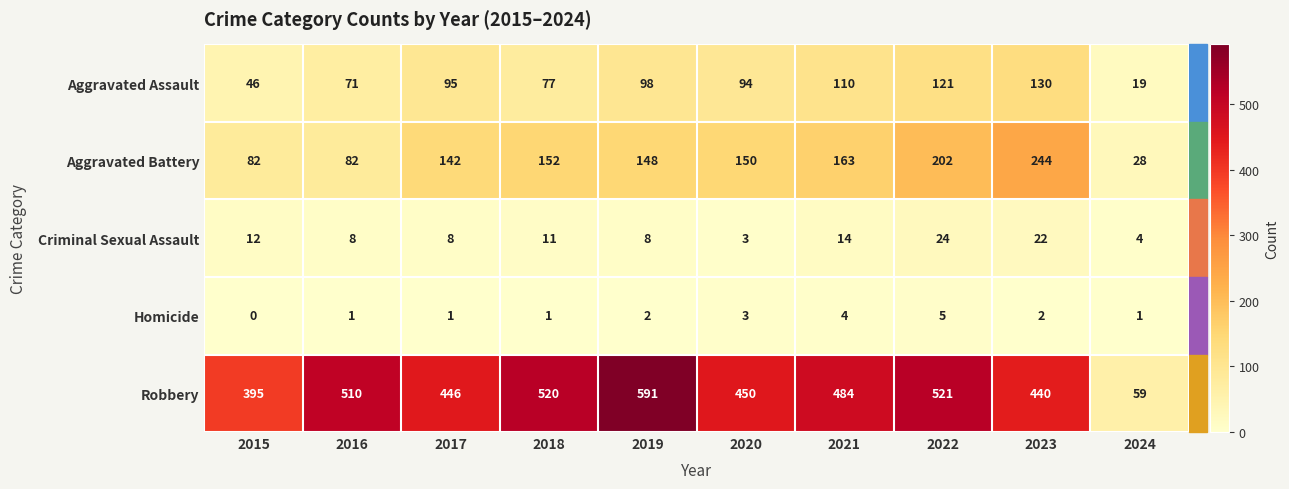

Count the number of data series in this chart.

5